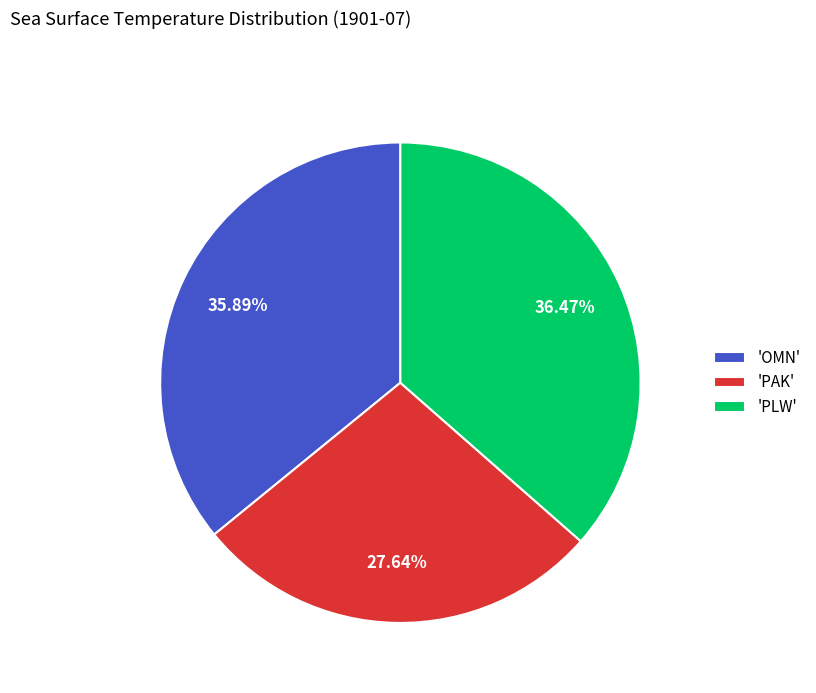

Combined, do 'PLW' and 'PAK' account for over 50%?

Yes